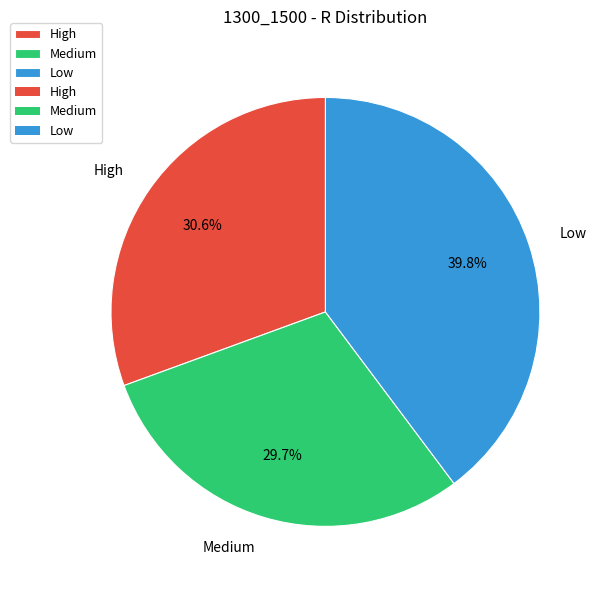

Count the number of slices in the pie.

3